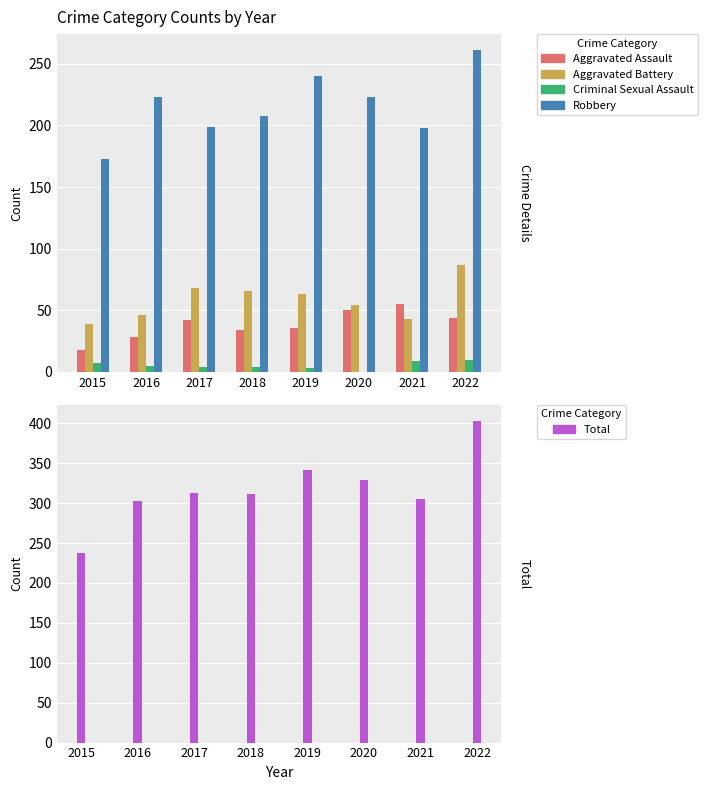

Count the number of data series in this chart.

5